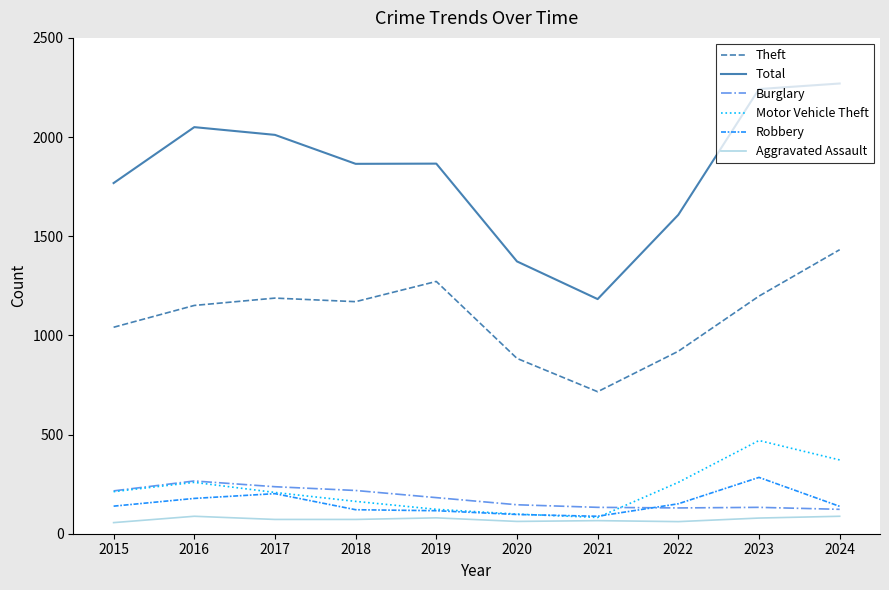

The value of Motor Vehicle Theft at 2016 is 353. True or false?

False